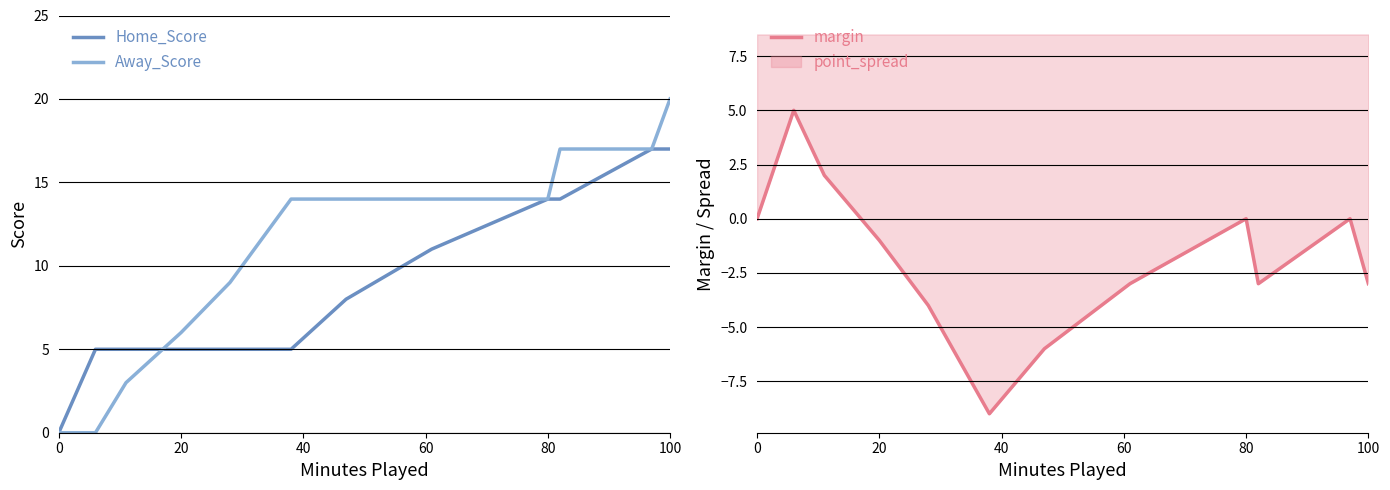

How many lines are shown in the chart?

3